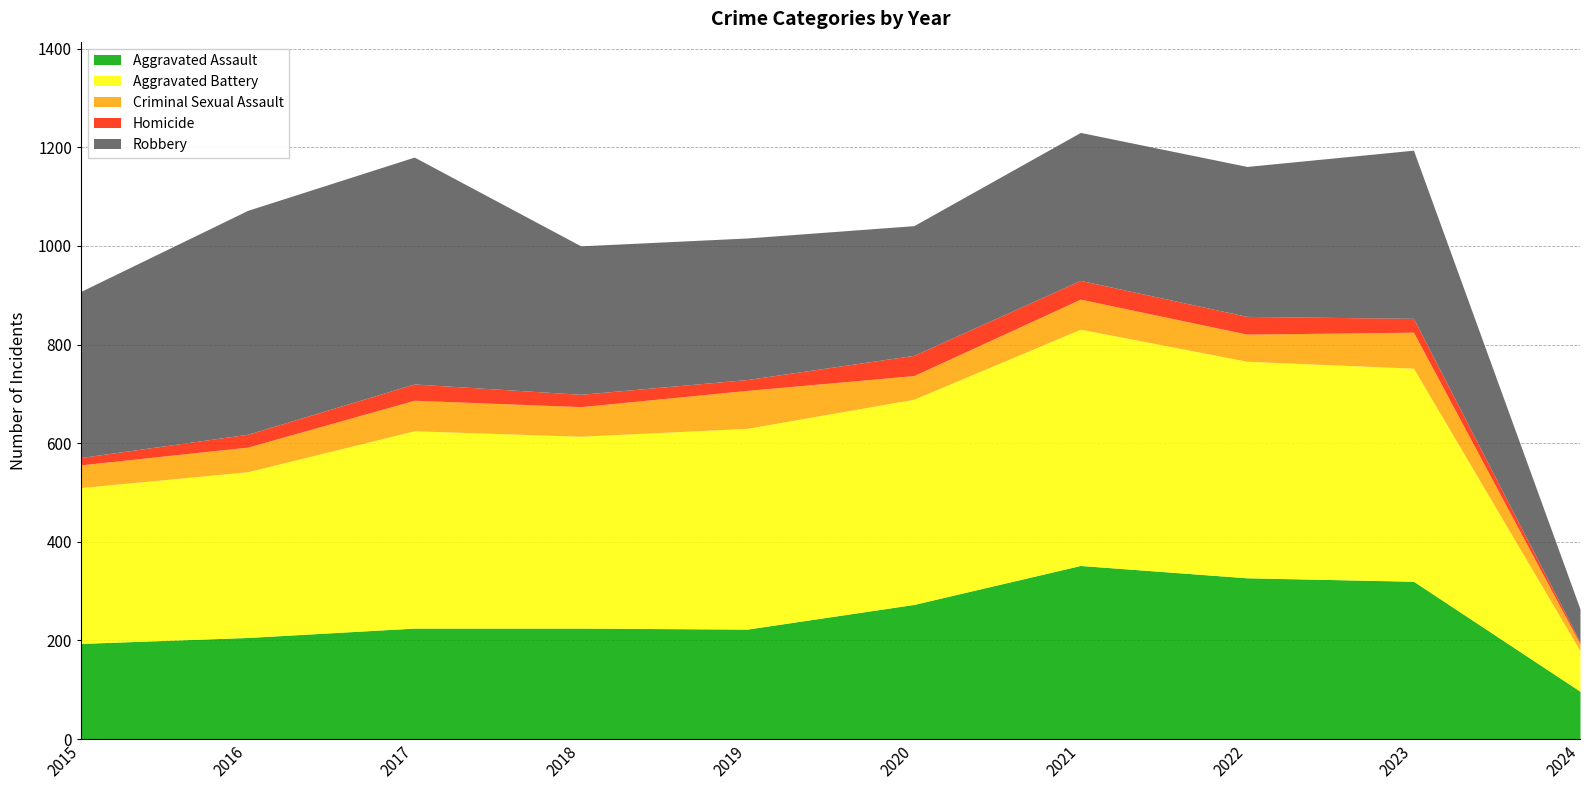

Which series has the widest spread of values?

Aggravated Battery